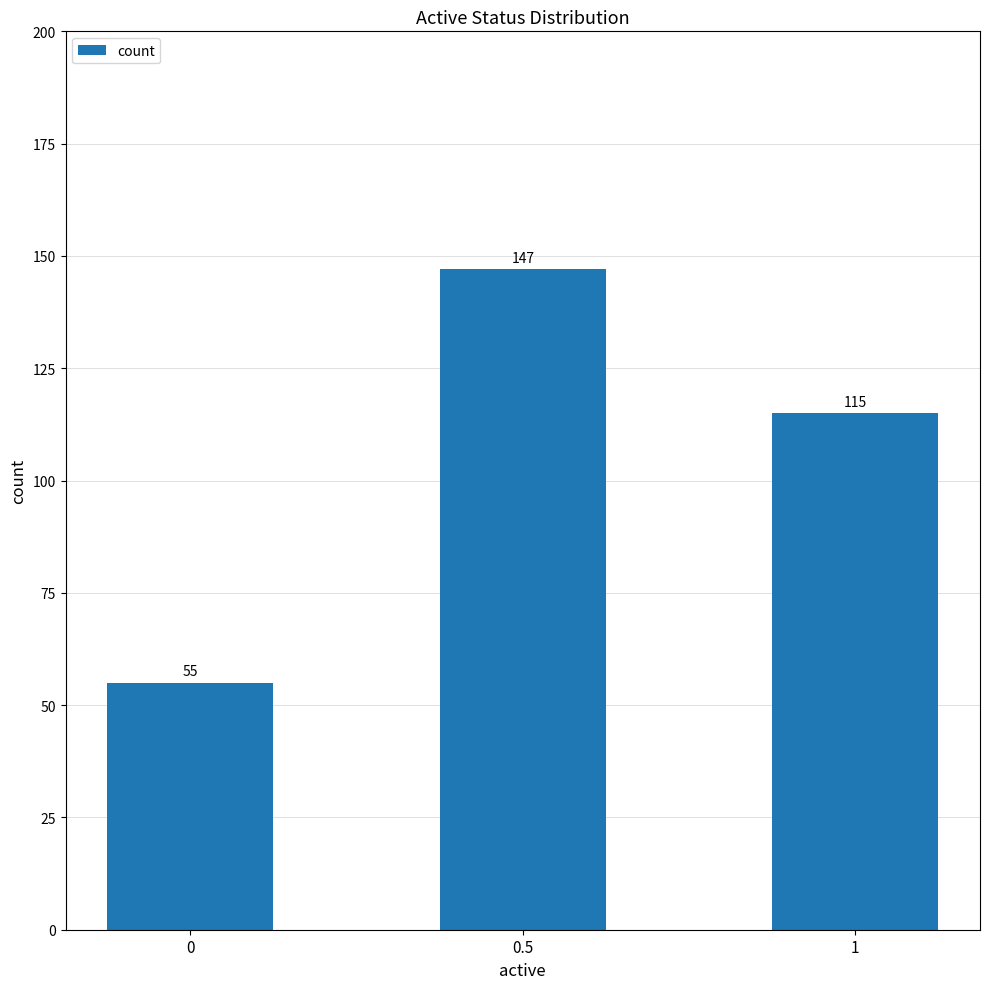

What is the ratio of the value at 0 to the value at 0.5?

0.4